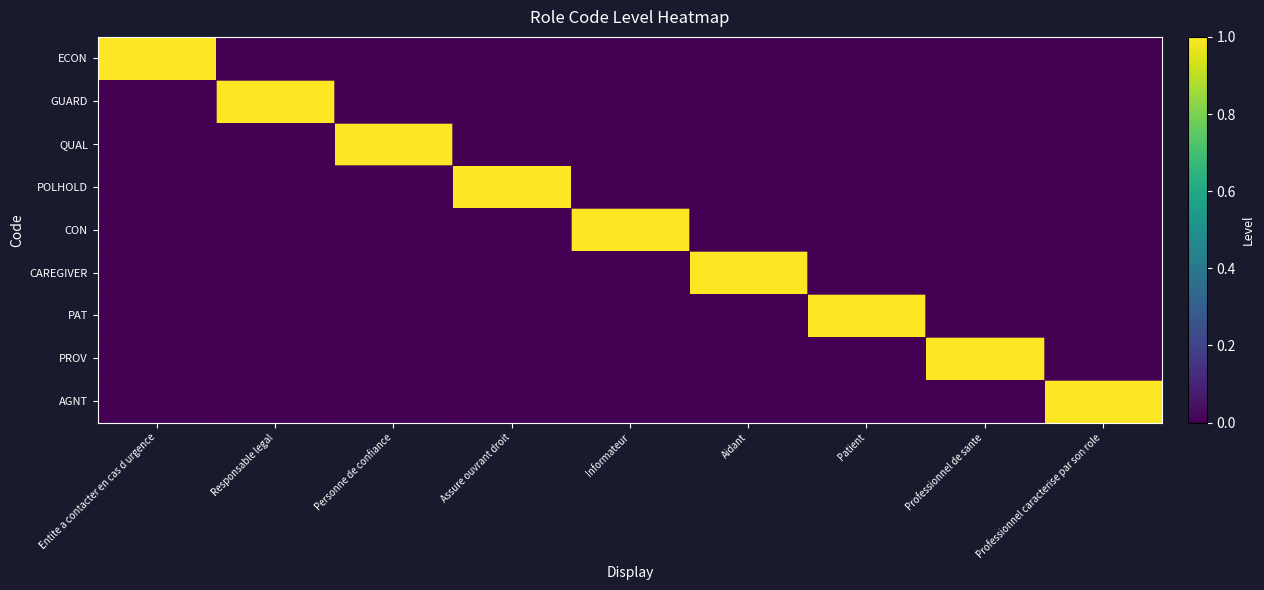

Which has a higher value, Assure ouvrant droit or Professionnel caracterise par son role?

Assure ouvrant droit